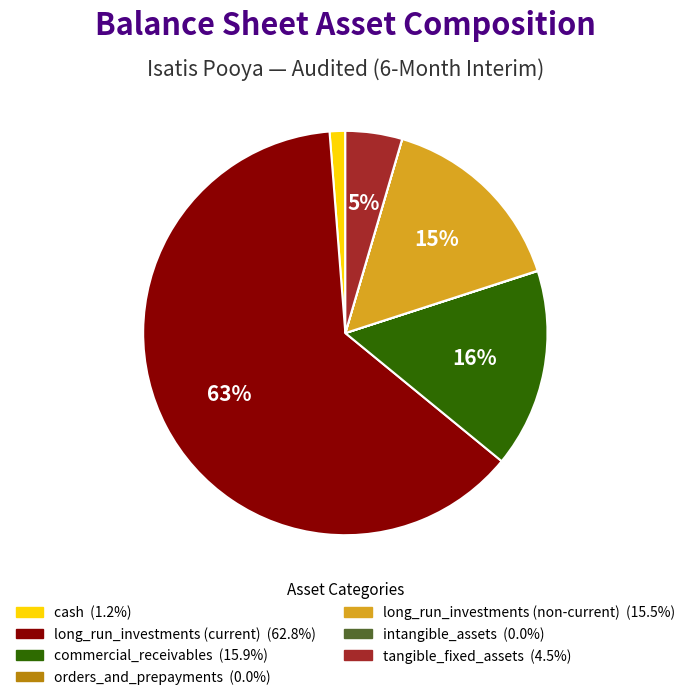

Is there a majority slice in this chart?

Yes